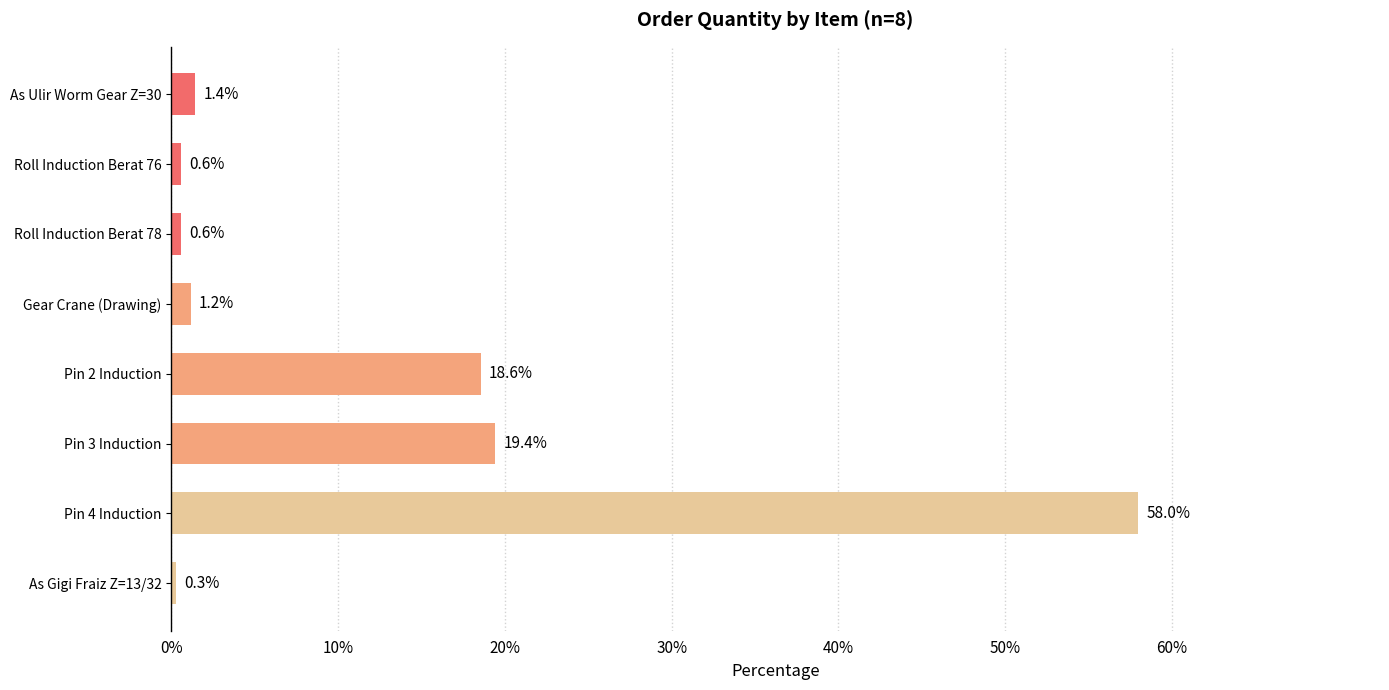

Reading top to bottom, what are all the values shown in this chart?

As Ulir Worm Gear Z=30=1.4	Roll Induction Berat 76=0.6	Roll Induction Berat 78=0.6	Gear Crane (Drawing)=1.2	Pin 2 Induction=18.6	Pin 3 Induction=19.4	Pin 4 Induction=58.0	As Gigi Fraiz Z=13/32=0.3